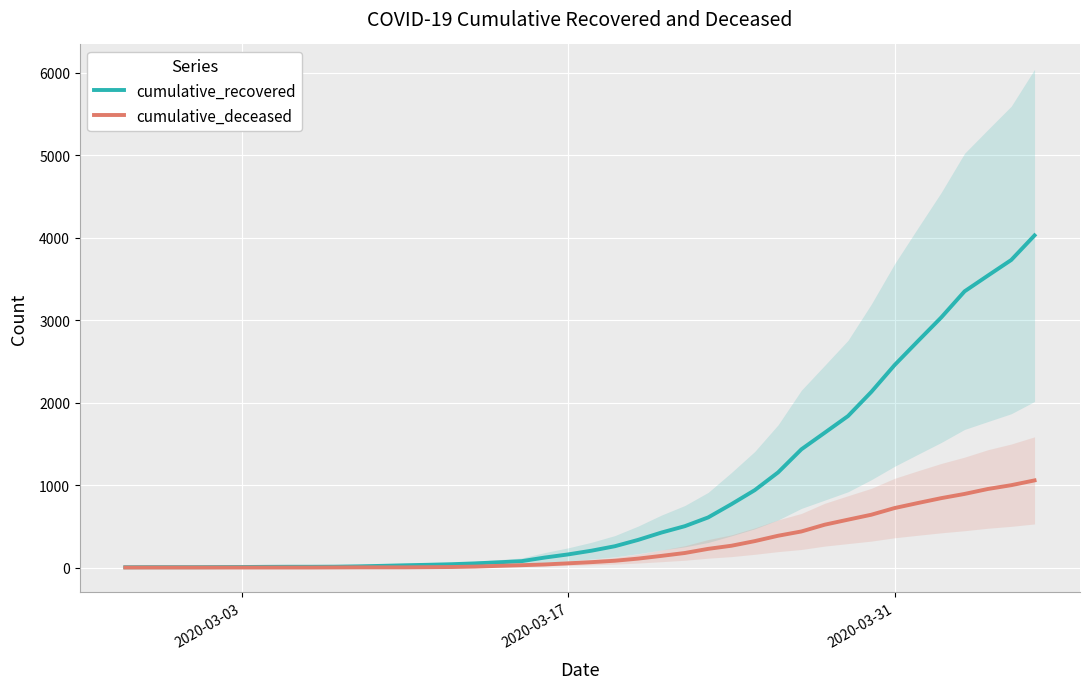

What is the value of the cumulative_deceased point at the 10th from the left?

1